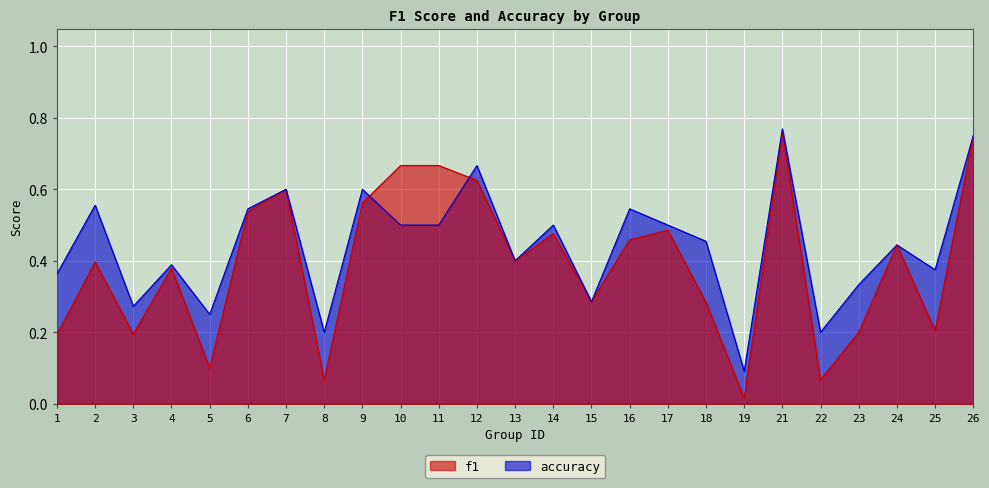

Reading left to right, list all the values displayed in this chart.

f1: 1=0.2	2=0.4	3=0.2	4=0.4	5=0.1	6=0.5	7=0.6	8=0.1	9=0.6	10=0.7	11=0.7	12=0.6	13=0.4	14=0.5	15=0.3	16=0.5	17=0.5	18=0.3	19=0.0	21=0.8	22=0.1	23=0.2	24=0.4	25=0.2	26=0.8
accuracy: 1=0.4	2=0.6	3=0.3	4=0.4	5=0.2	6=0.5	7=0.6	8=0.2	9=0.6	10=0.5	11=0.5	12=0.7	13=0.4	14=0.5	15=0.3	16=0.5	17=0.5	18=0.5	19=0.1	21=0.8	22=0.2	23=0.3	24=0.4	25=0.4	26=0.8